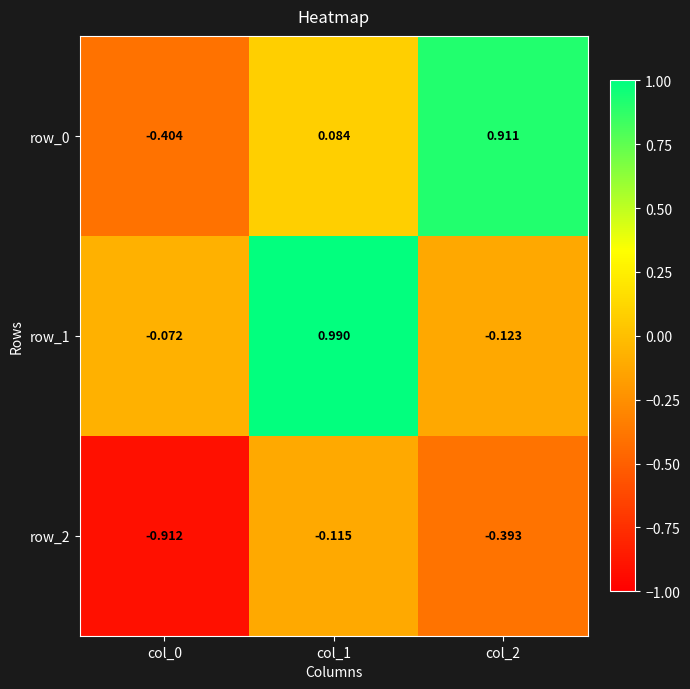

What is the spread (max minus min) of values at col_1?

1.1